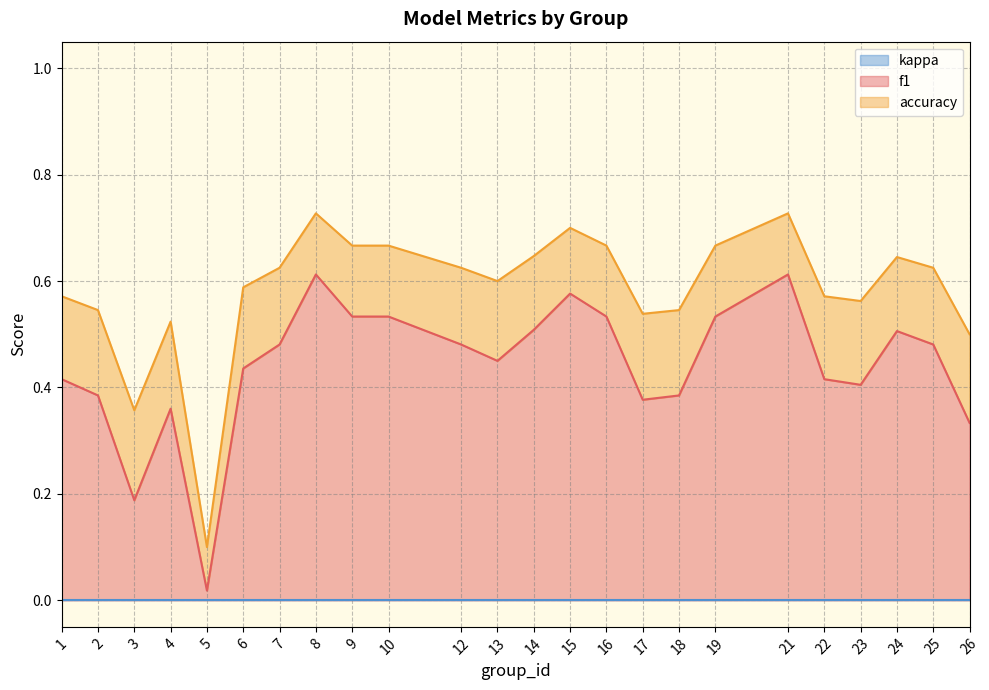

True or false: f1 and accuracy intersect in this chart.

False